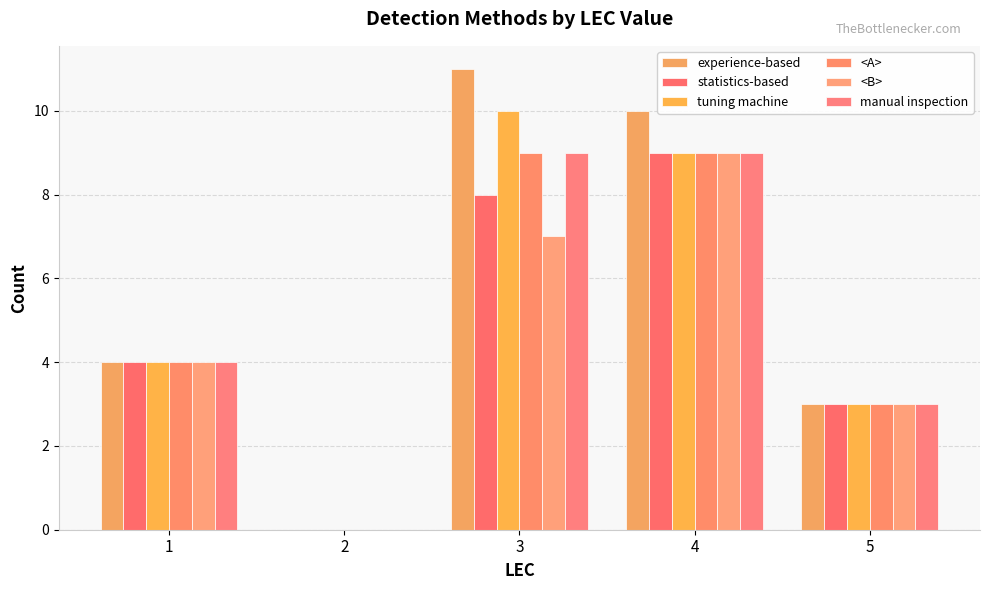

Rank the series by their maximum value, from lowest to highest.

statistics-based, <A>, <B>, manual inspection, tuning machine, experience-based